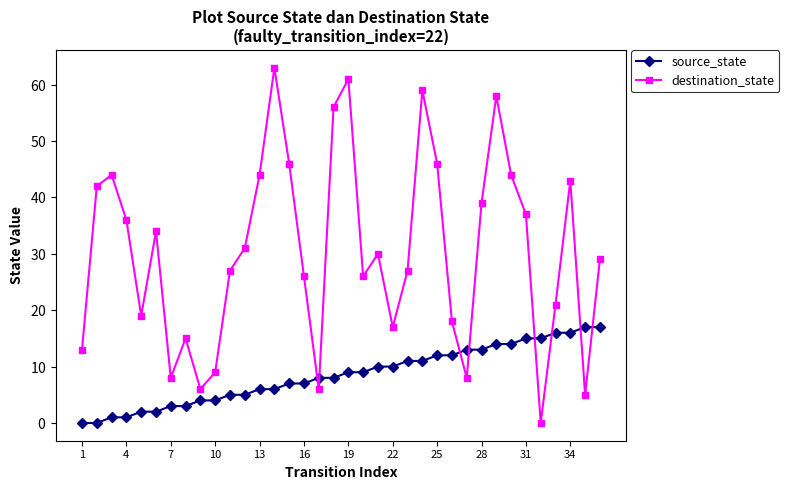

Is this an area chart (filled region under the line)?

No